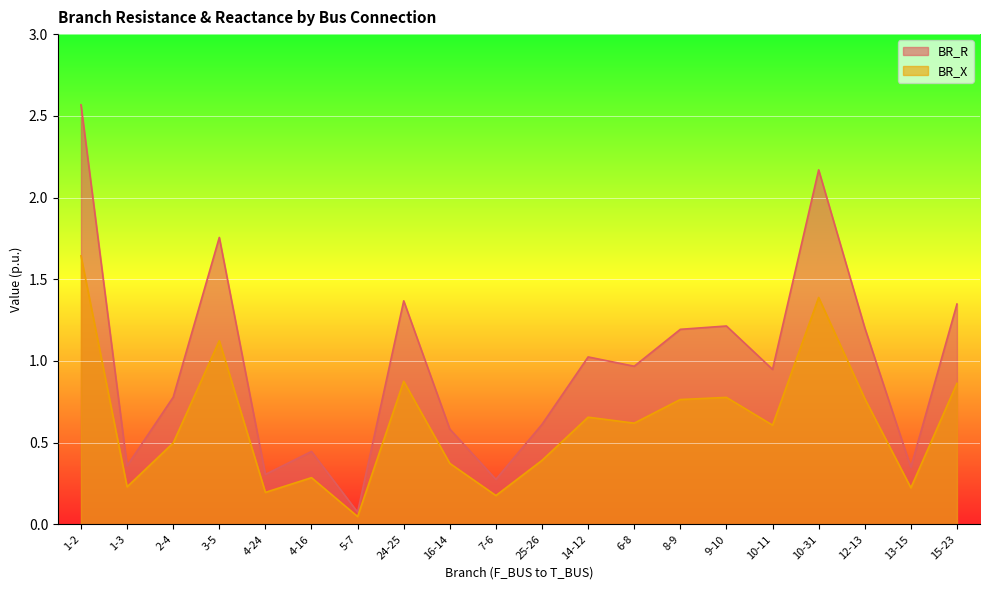

Is the value of BR_R at 25-26 greater than the value of BR_X at 9-10?

No